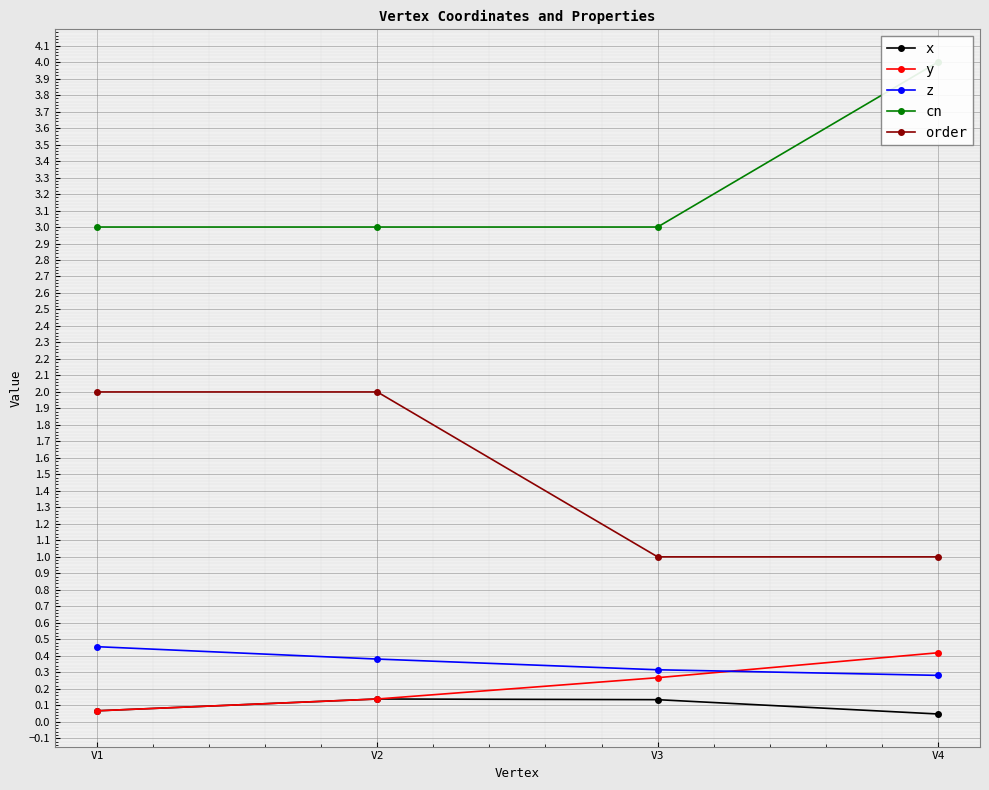

Which series changed the most between V1 and V4?

cn